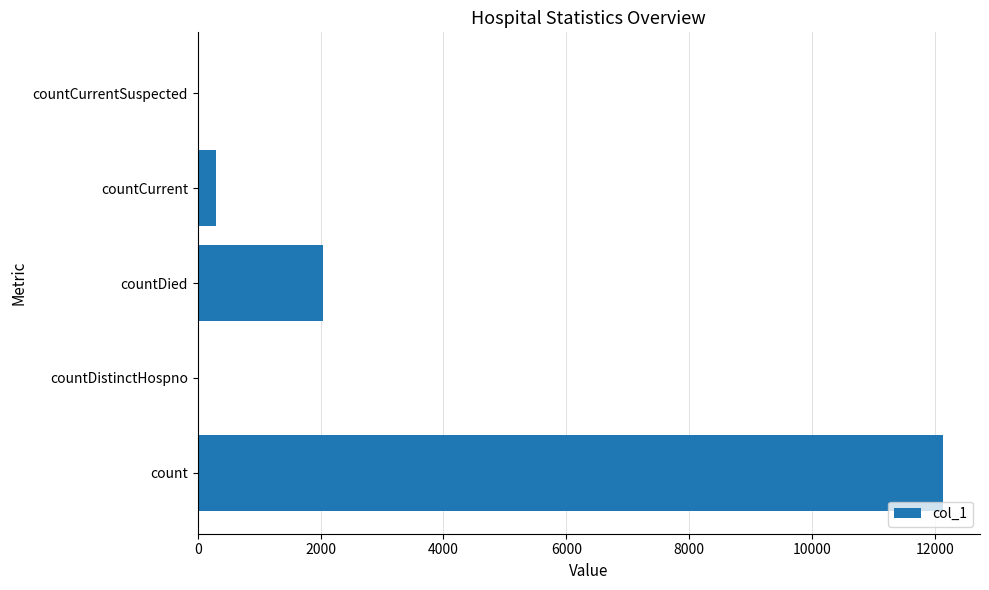

What is the sum of all values?

14468